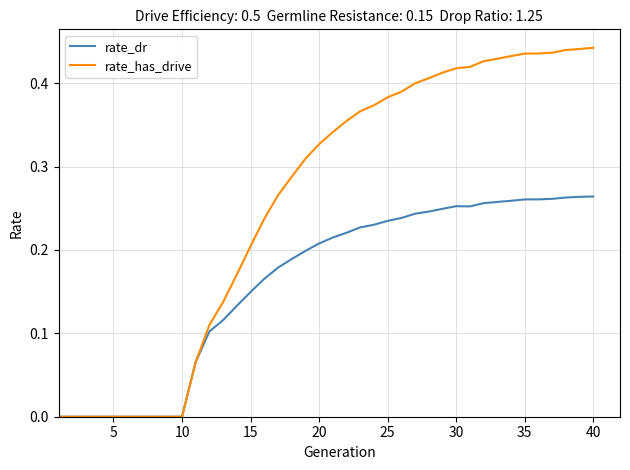

Which series has the widest spread of values?

rate_has_drive